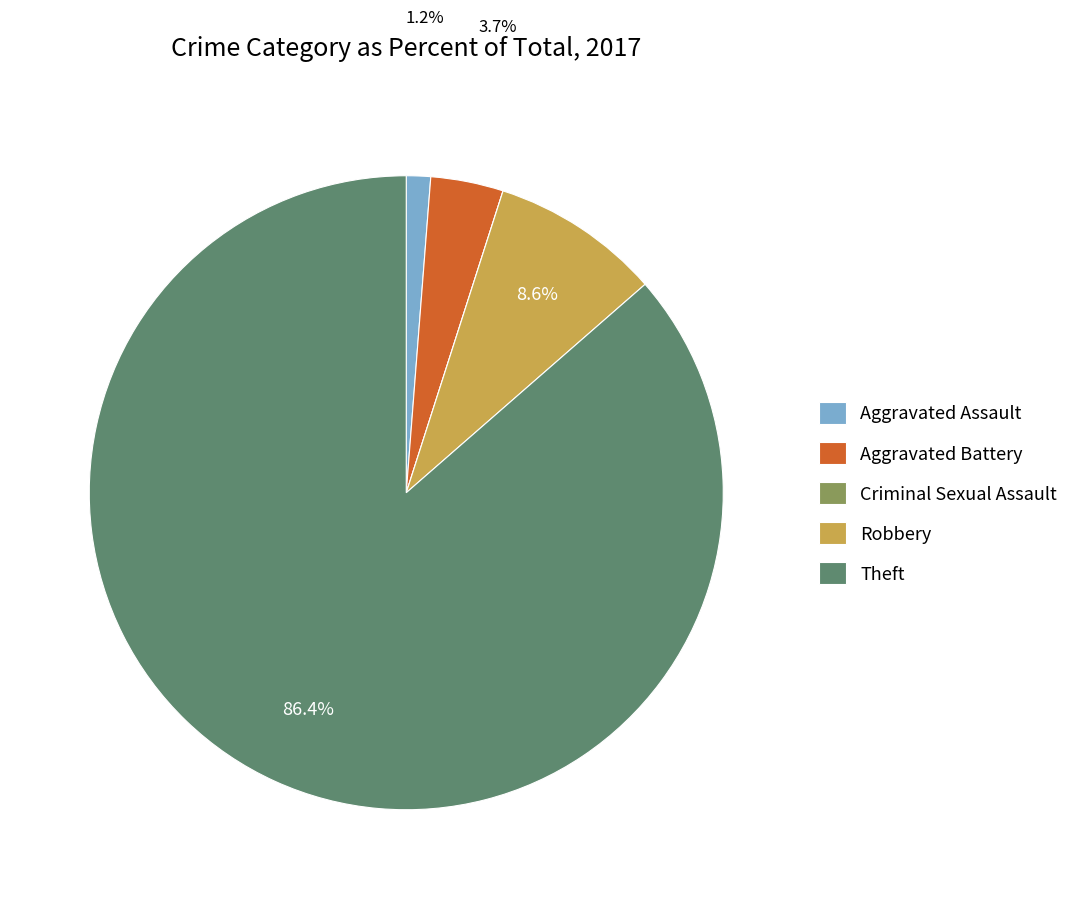

What is the largest slice in the pie chart?

Theft